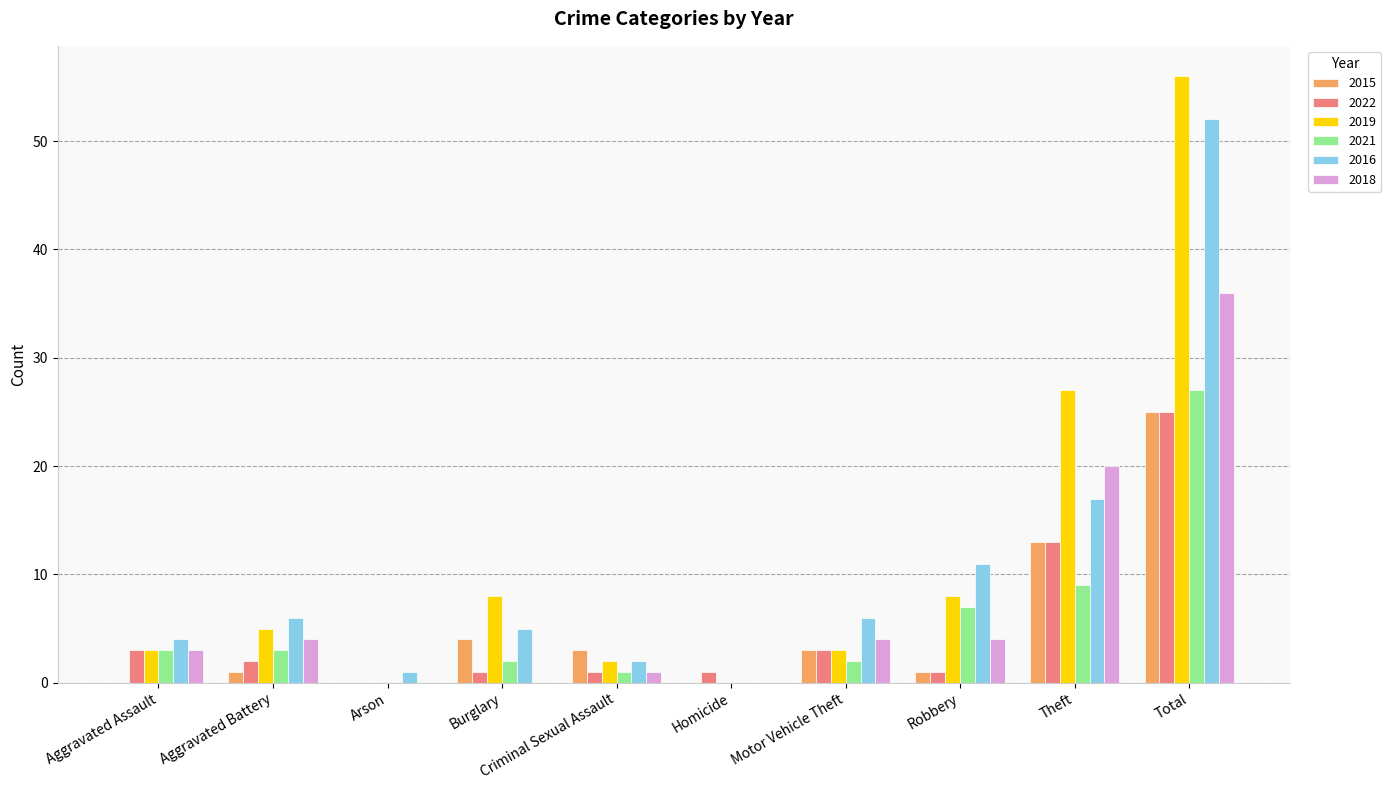

What are all the series names shown in the legend?

2015, 2022, 2019, 2021, 2016, 2018